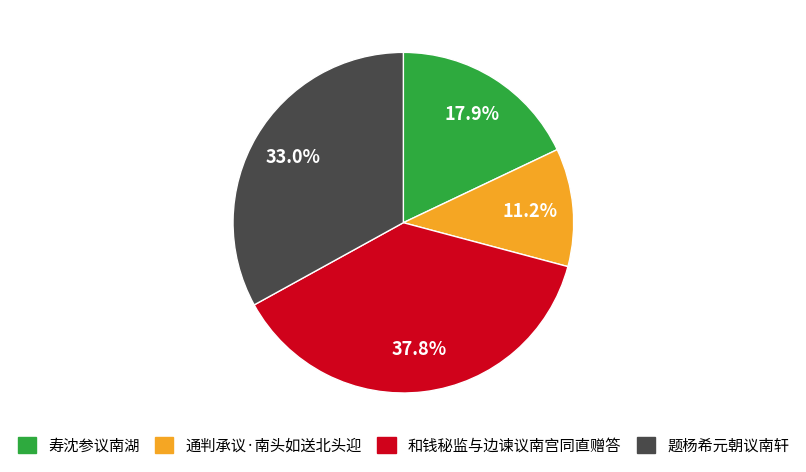

Which category has the smallest portion of the pie?

通判承议·南头如送北头迎